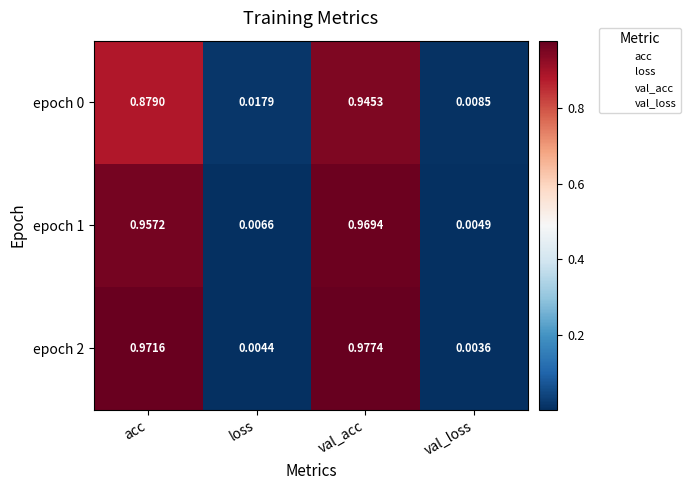

Which series has the largest range (max minus min)?

epoch 2